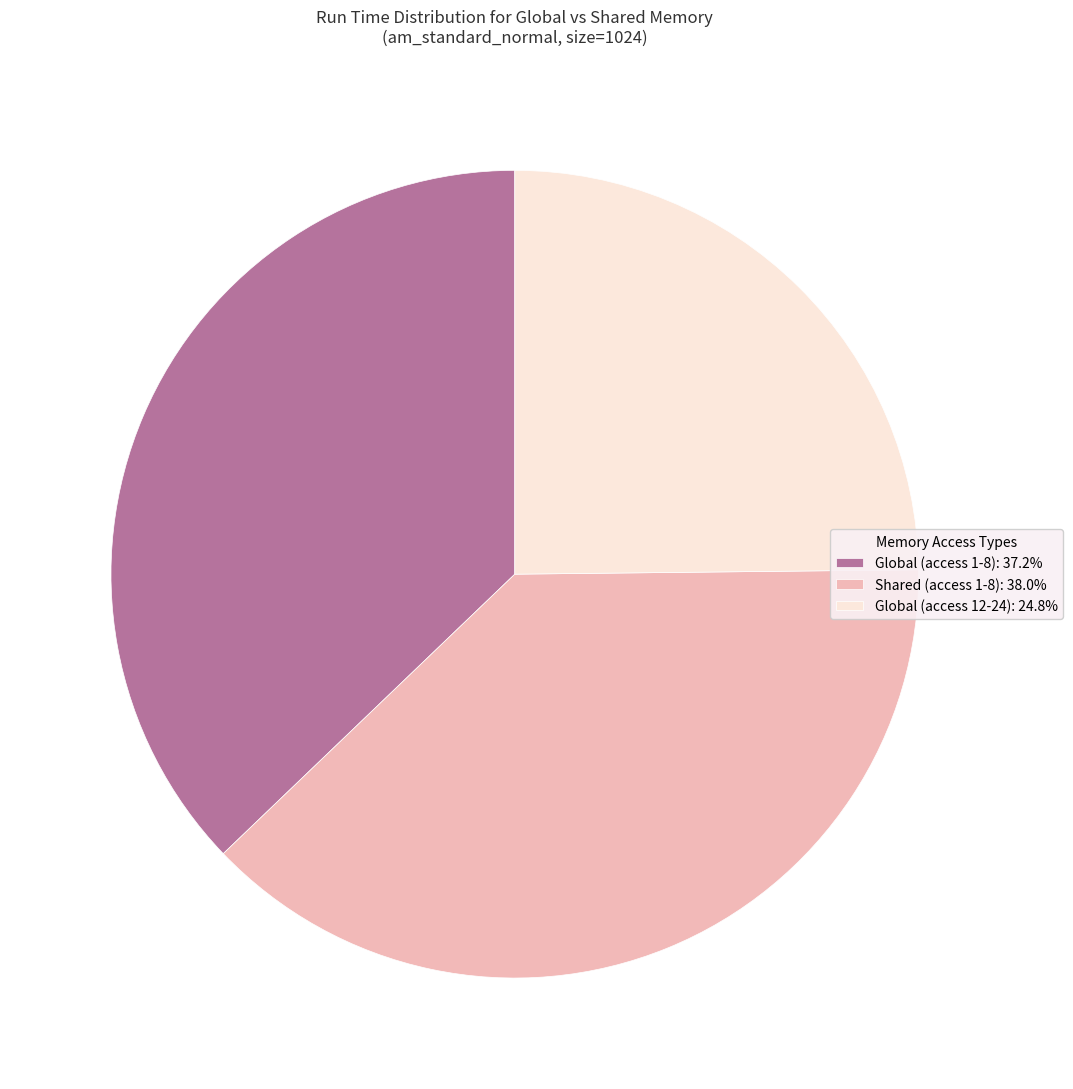

Is the sum of Global (access 12-24): 24.8% and Shared (access 1-8): 38.0% greater than half?

Yes